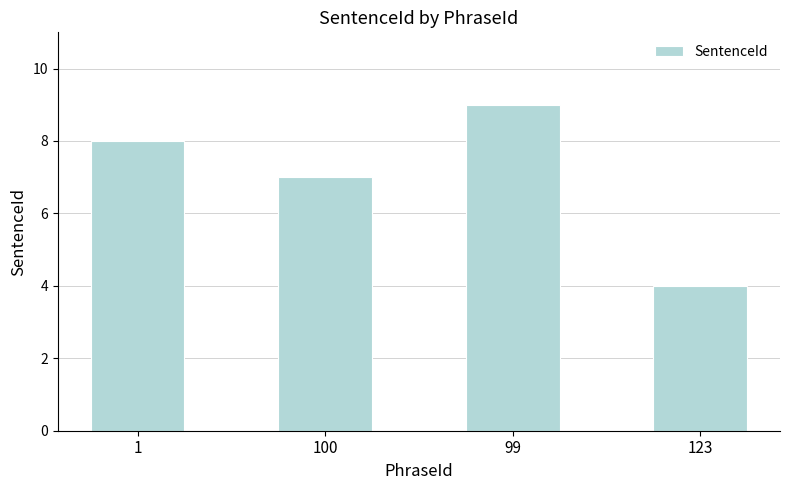

The chart shows a value of 5 at 123. True or false?

False